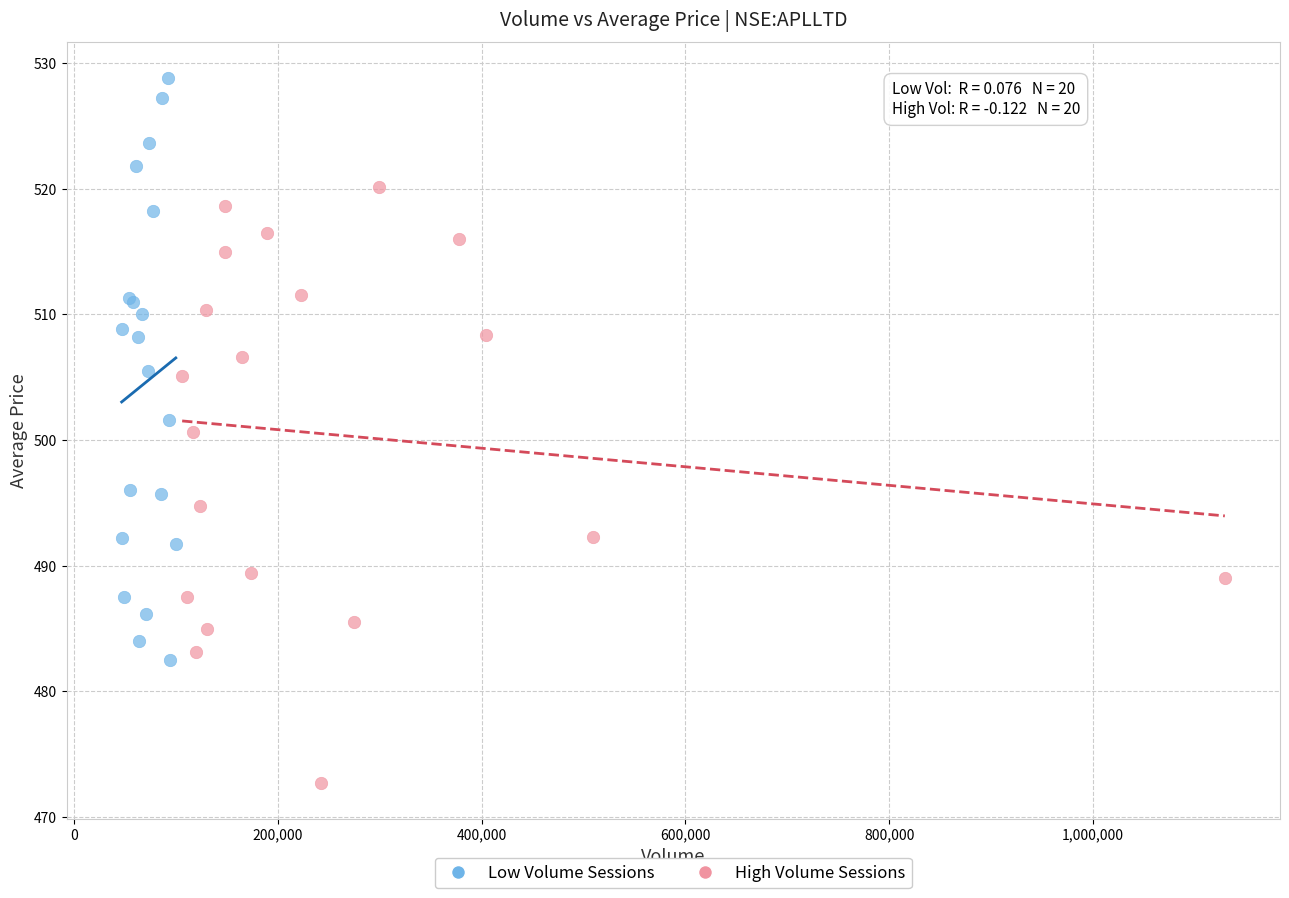

What are all the series names shown in the legend?

Low Volume Sessions, High Volume Sessions